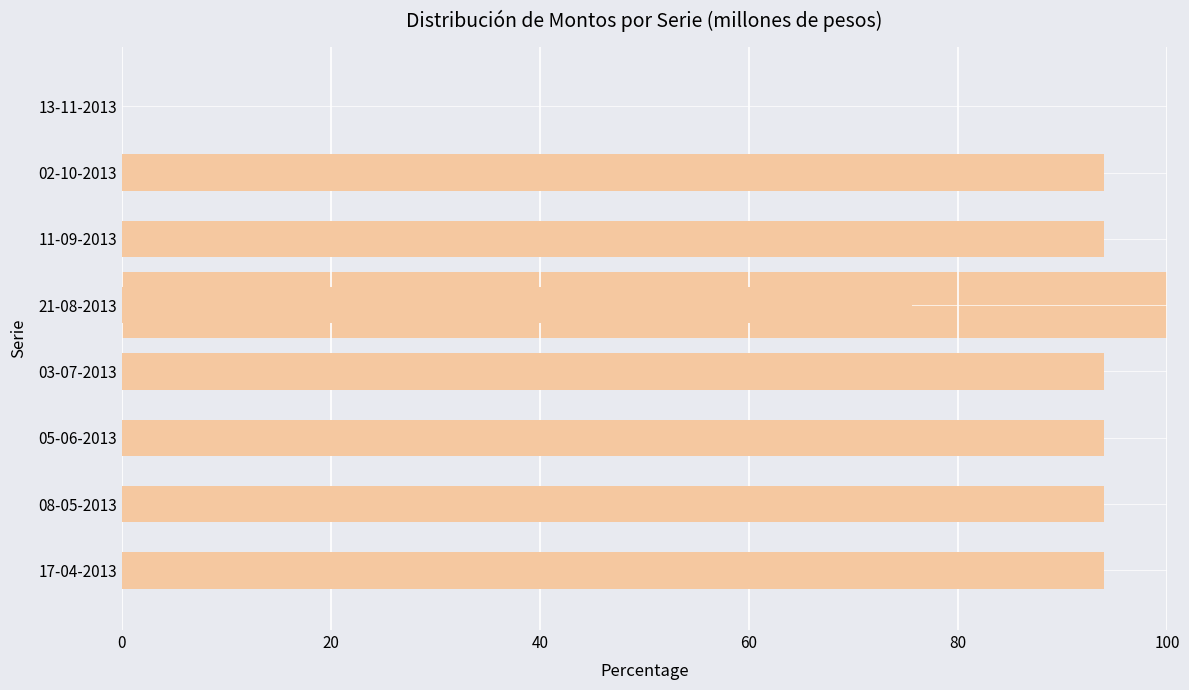

What is the value of the 3rd bar from the left?

93.9